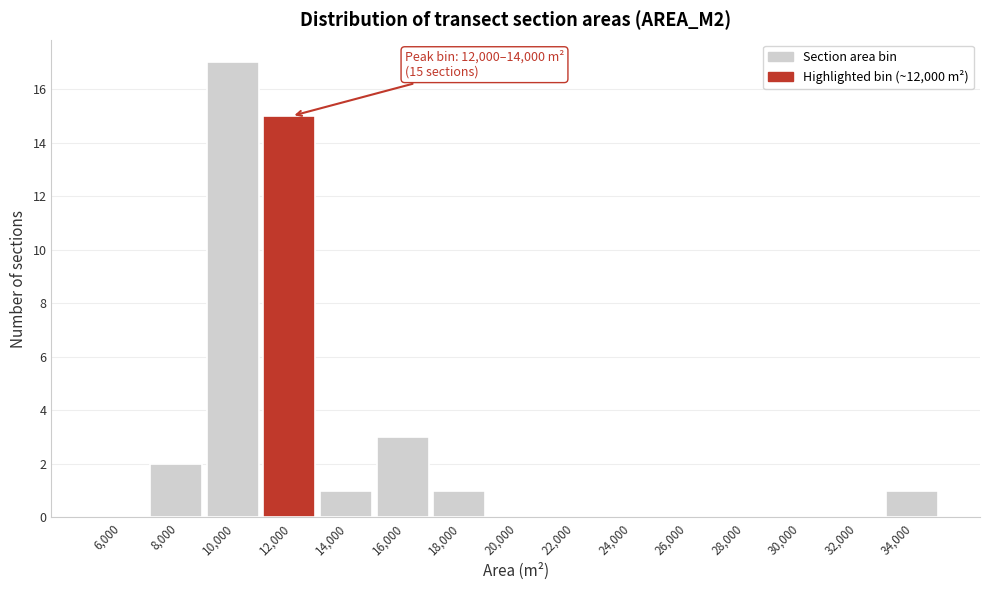

Reading left to right, list all the values displayed in this chart.

6,000=0	8,000=2	10,000=17	12,000=15	14,000=1	16,000=3	18,000=1	20,000=0	22,000=0	24,000=0	26,000=0	28,000=0	30,000=0	32,000=0	34,000=1